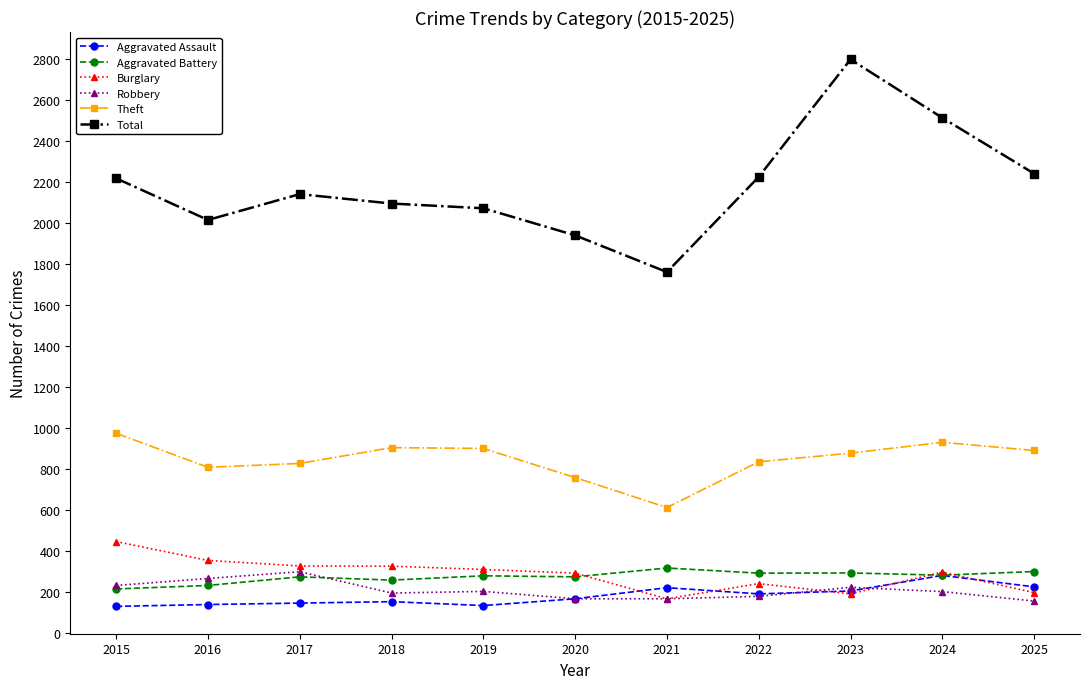

The Aggravated Battery series shows 493 at 2022. True or false?

False